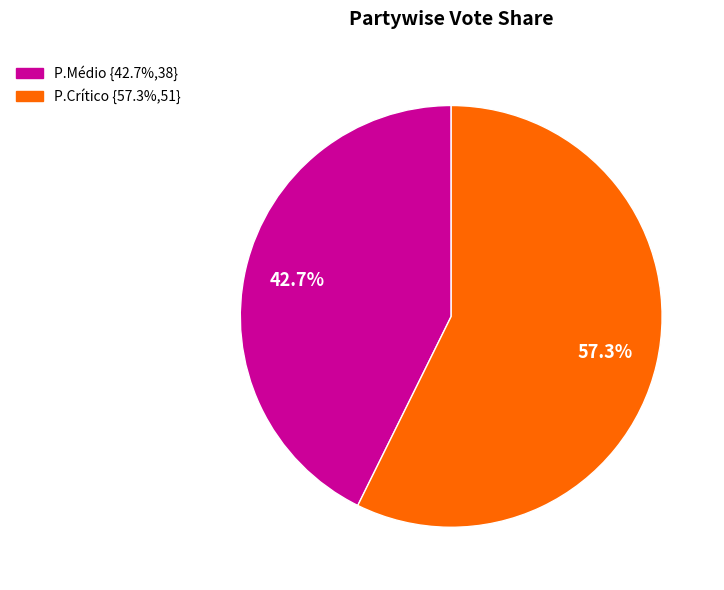

What percentage is the P.Crítico slice, to the nearest percent?

57%